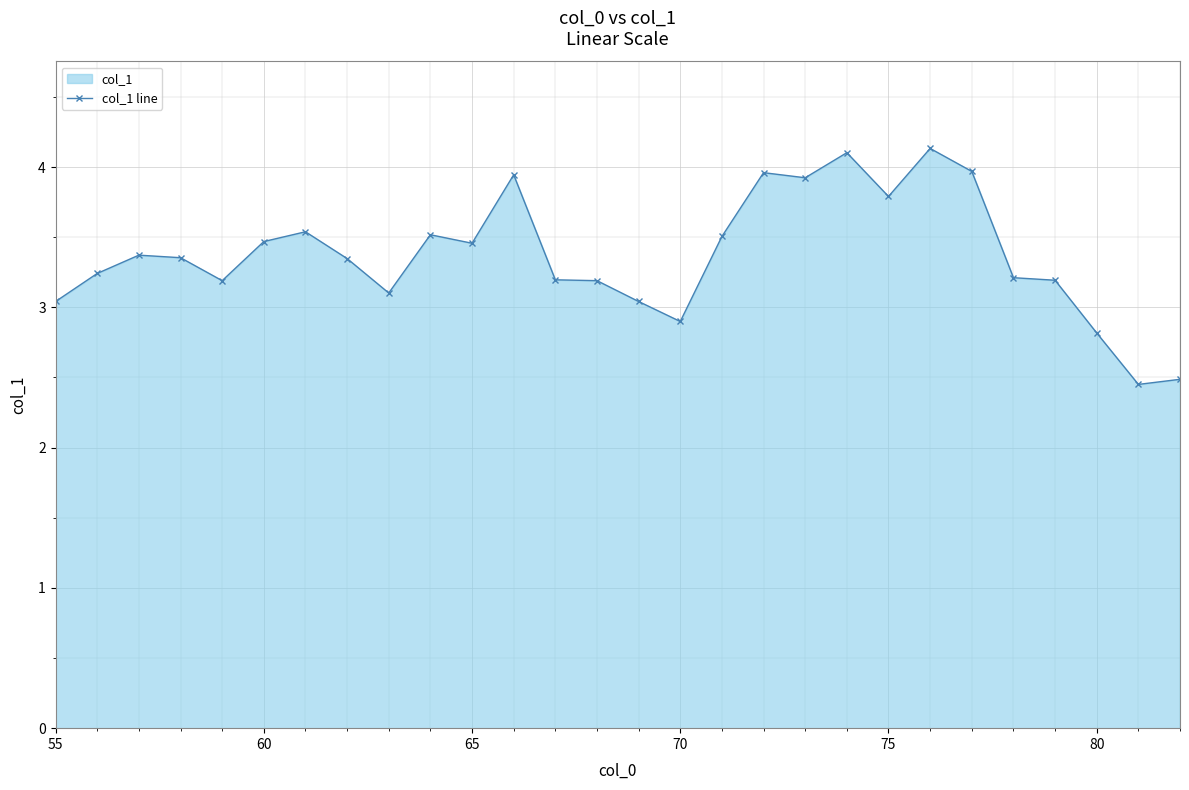

What is the difference between the maximum and minimum values?

1.7